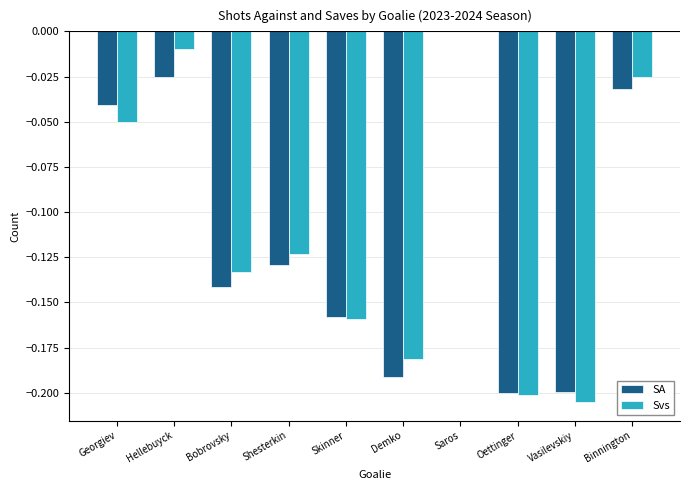

The SA series shows -0.2 at Shesterkin. True or false?

False